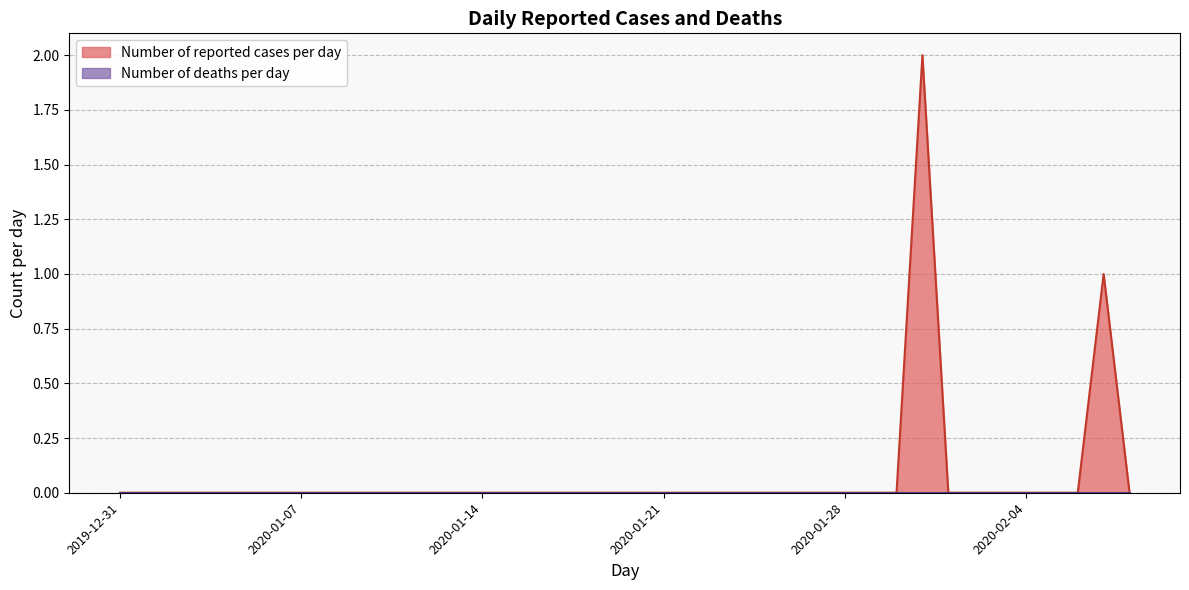

Which series has the widest spread of values?

Number of reported cases per day